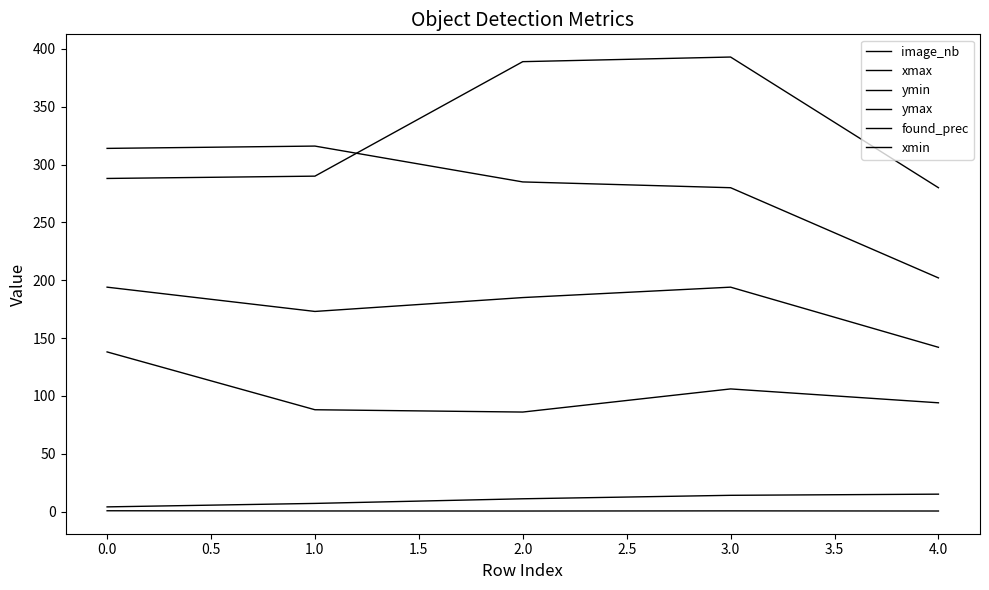

What is the maximum value for xmax?

138.0